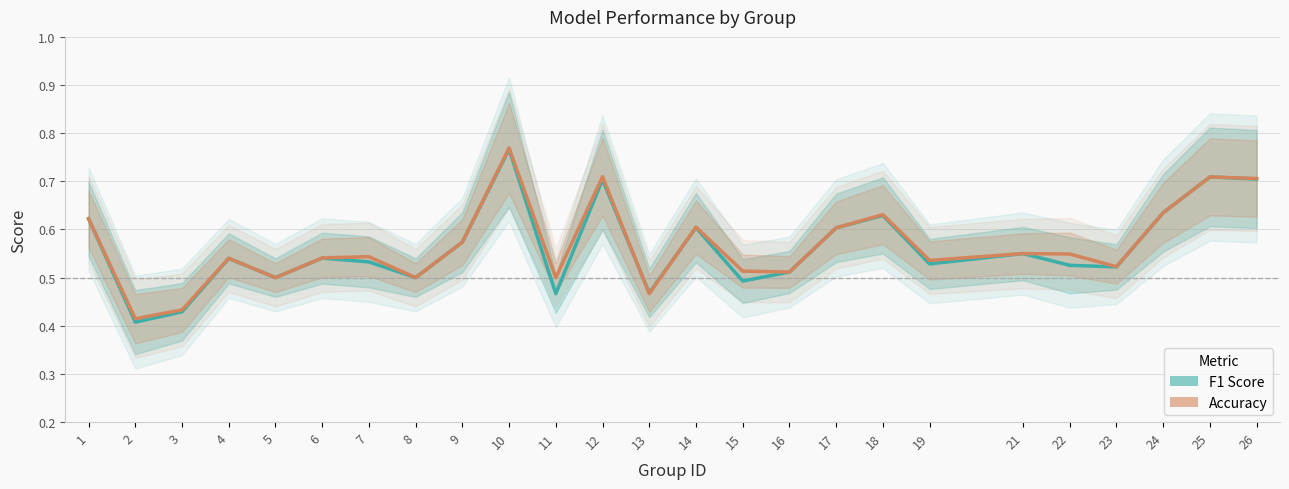

What is the sum of the F1 Score values at 26 and 4?

1.2